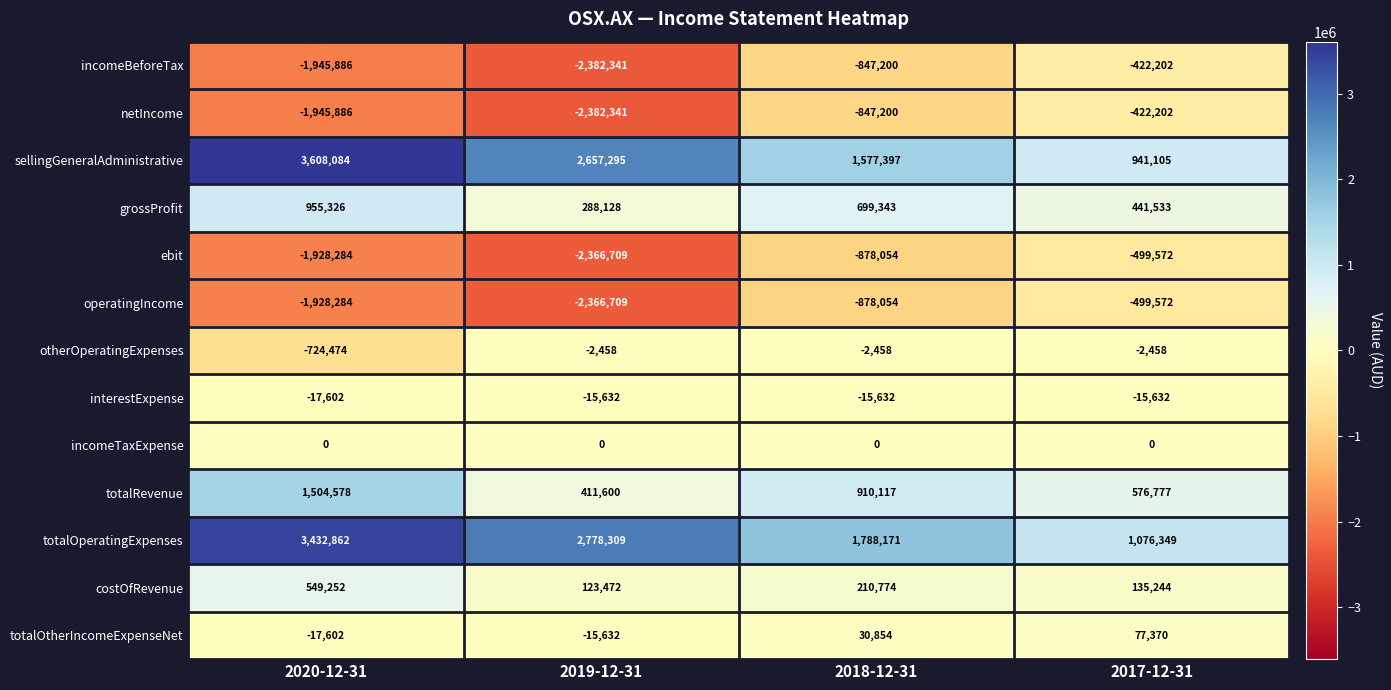

The value of costOfRevenue at 2019-12-31 is 56009. True or false?

False